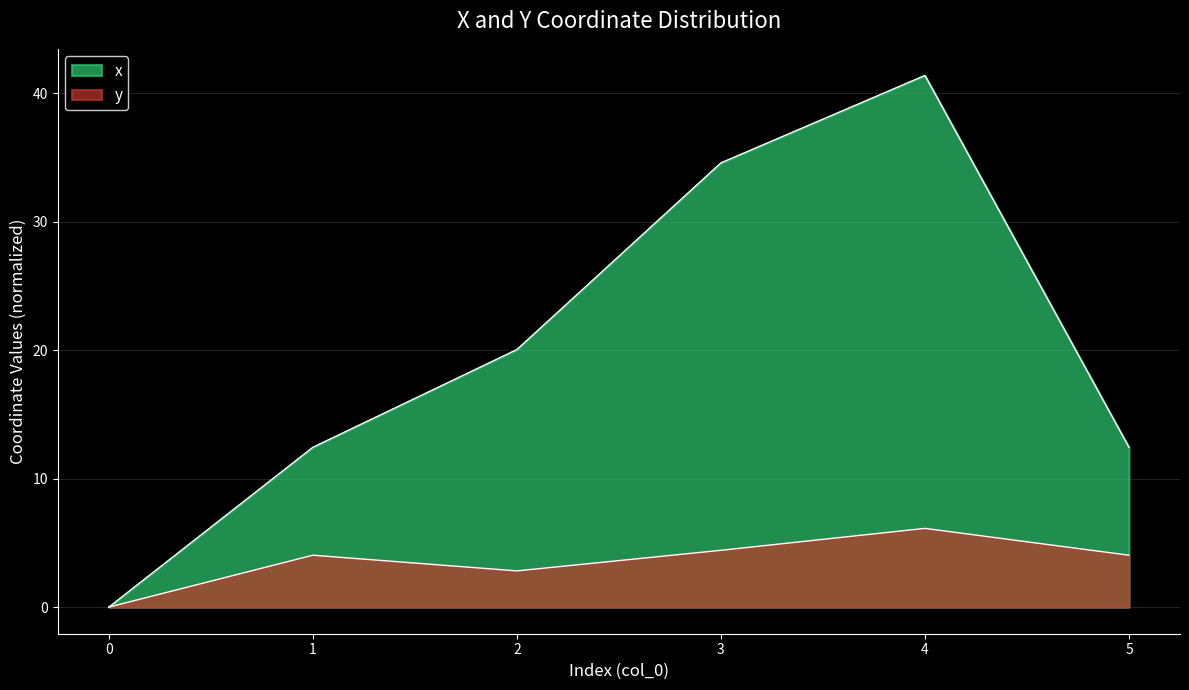

The value of x at 0 is 0.0. True or false?

True